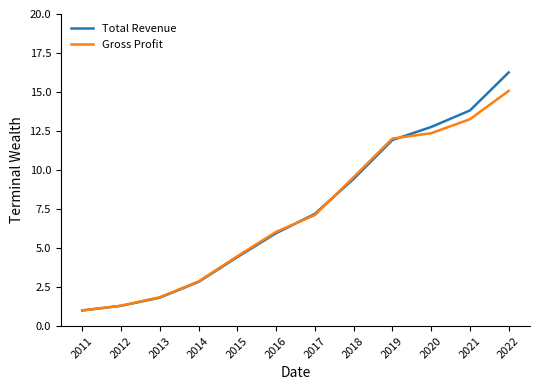

How many lines are shown in the chart?

2